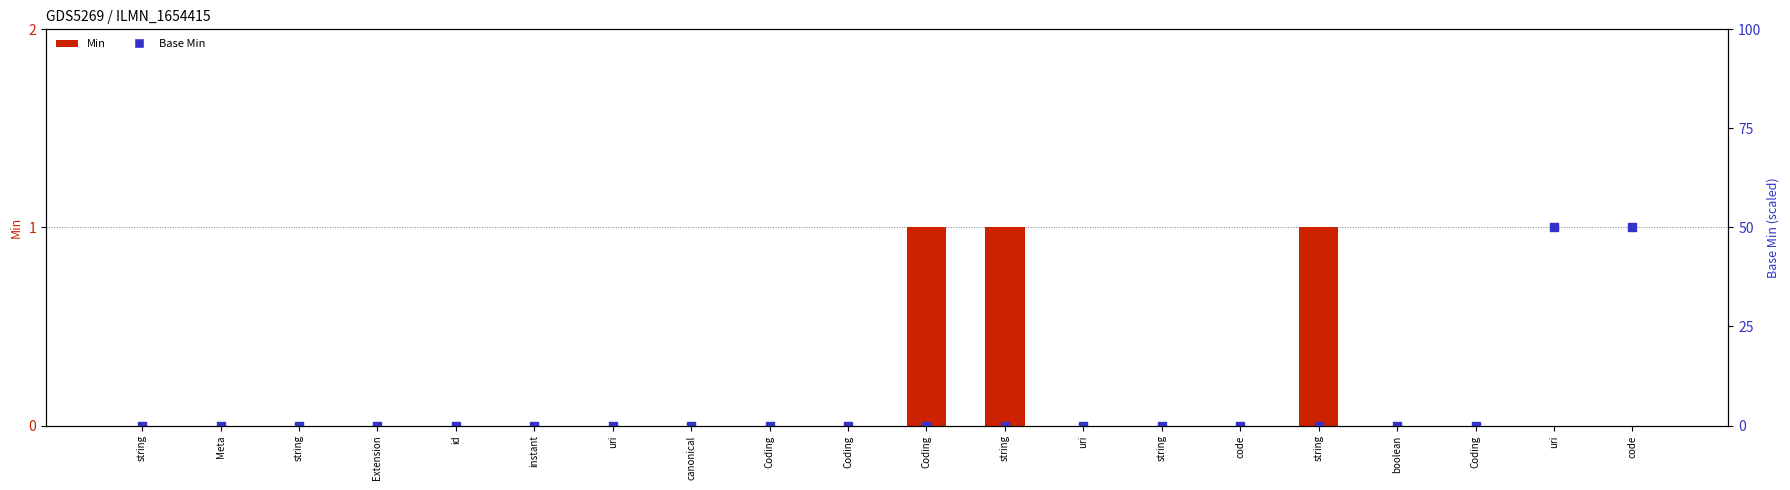

Which series reaches the maximum Y coordinate?

Base Min